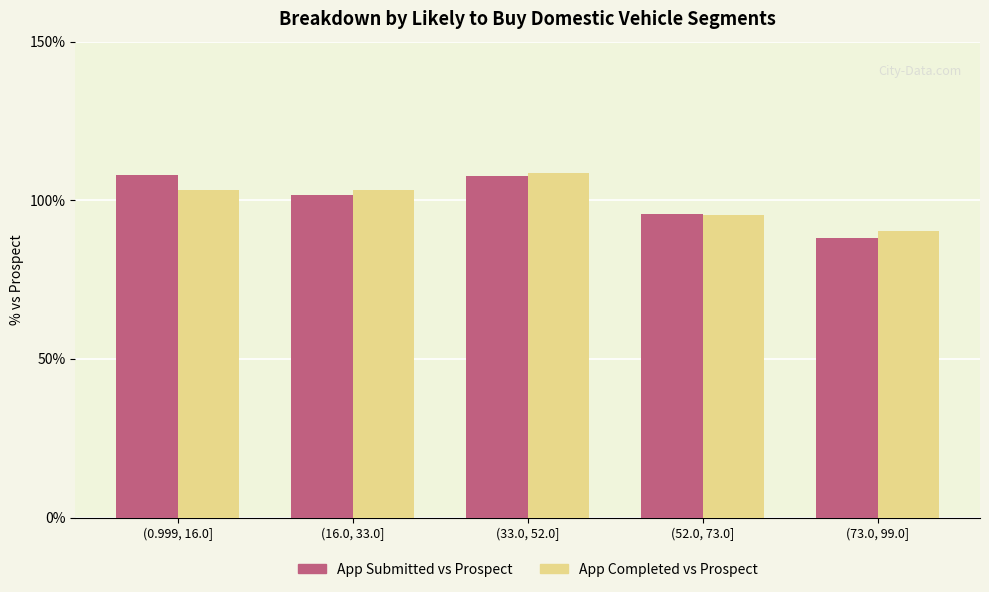

What is the average value of the App Completed vs Prospect series?

100.2